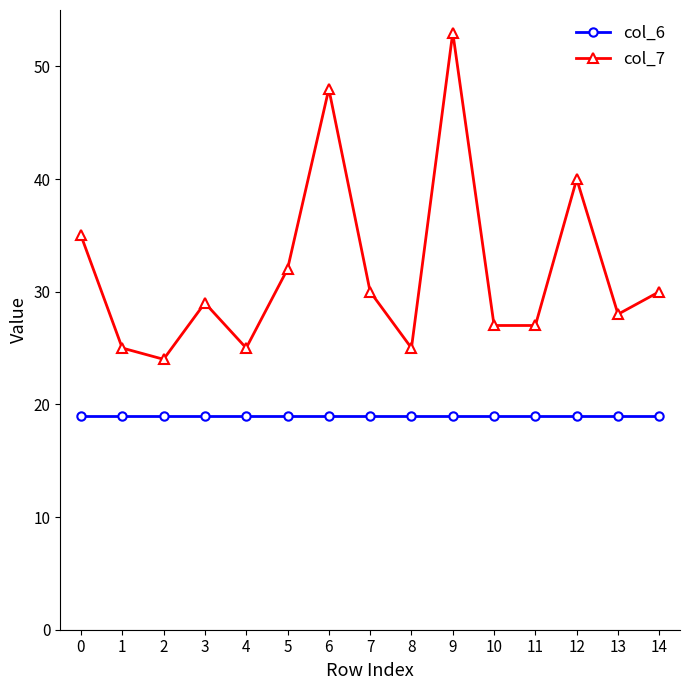

True or false: col_6 and col_7 intersect in this chart.

False